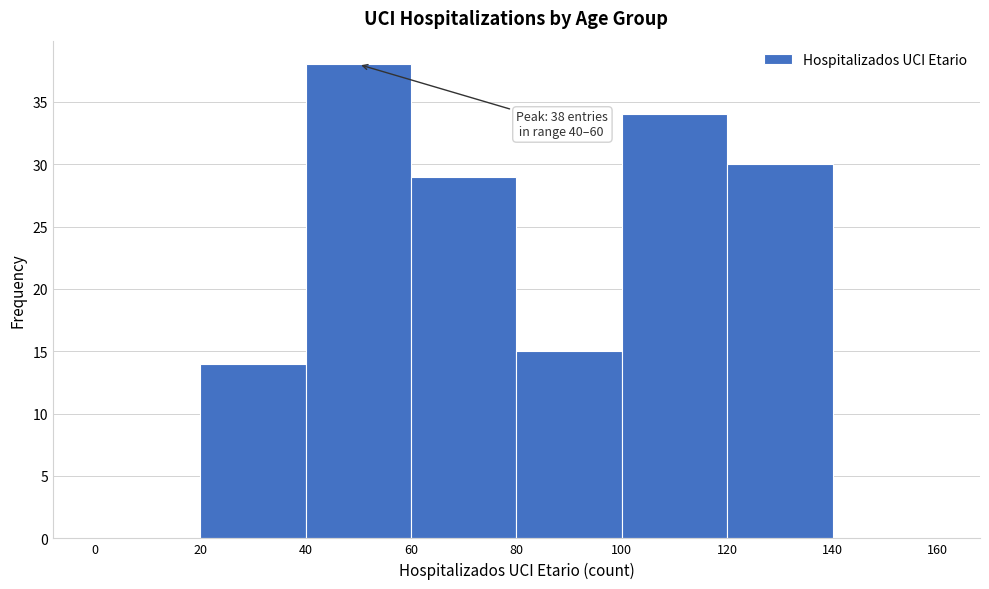

Over which range of the x-axis is the bar tallest?

40 to 60